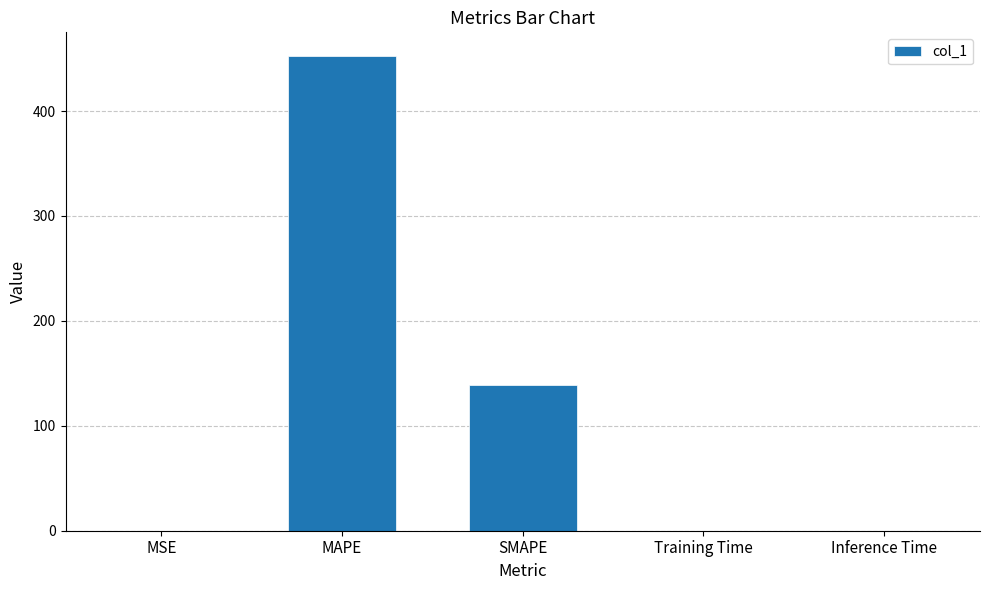

What is the sum of all values?

591.3